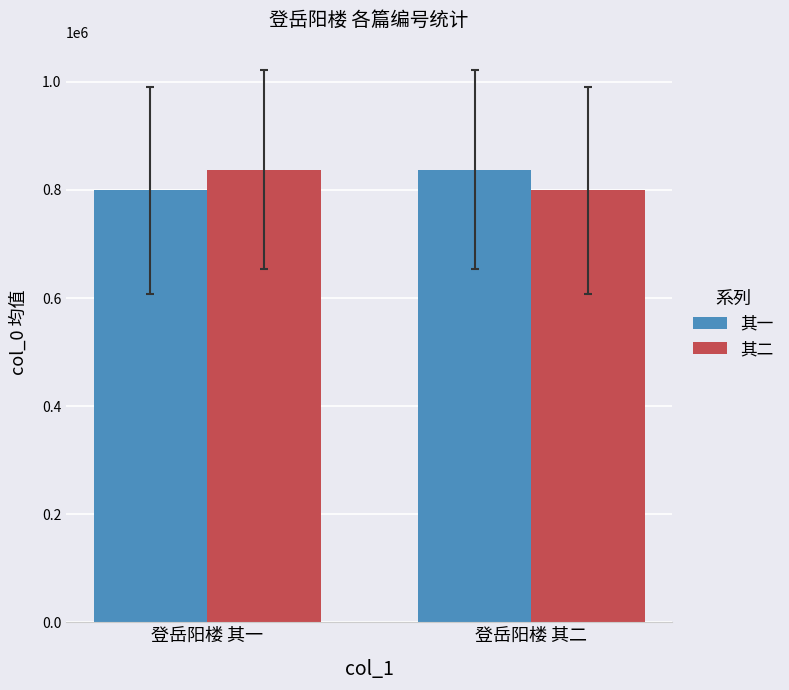

How many bars are there in total?

4